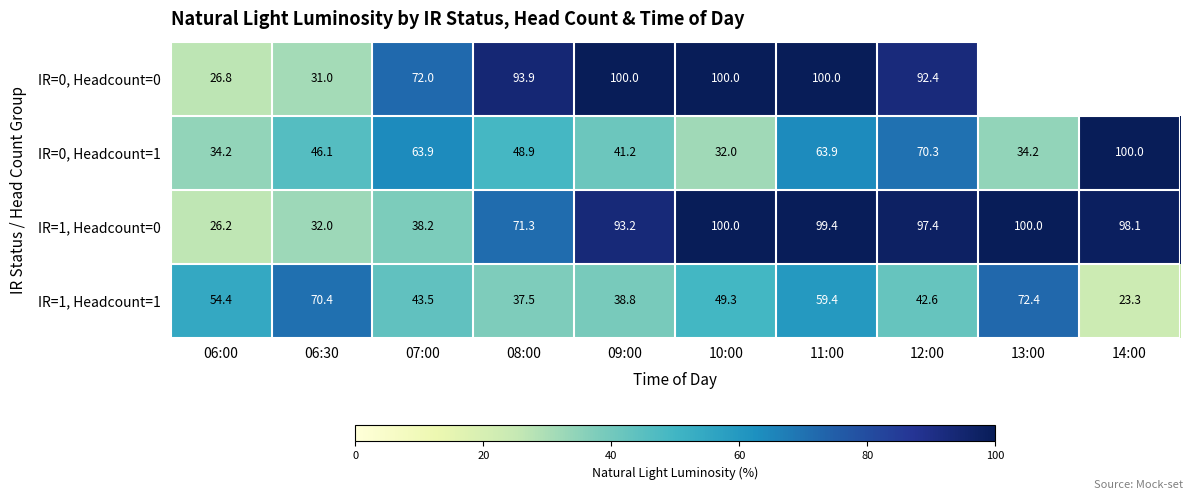

What is the sum of the IR=0, Headcount=1 values at 08:00 and 14:00?

148.9